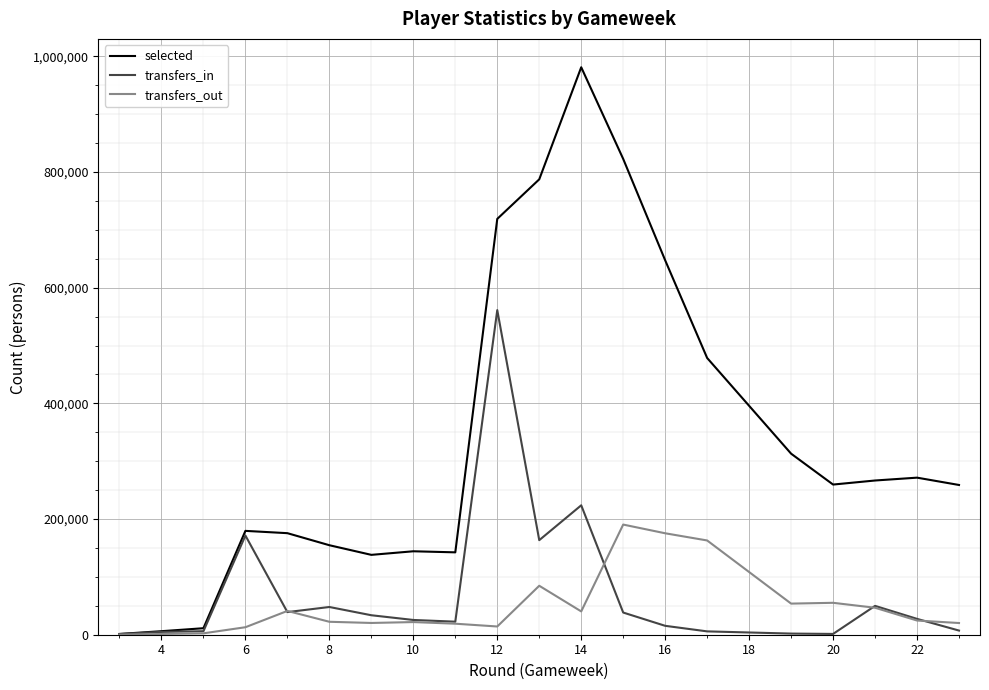

What is the maximum value for selected?

981070